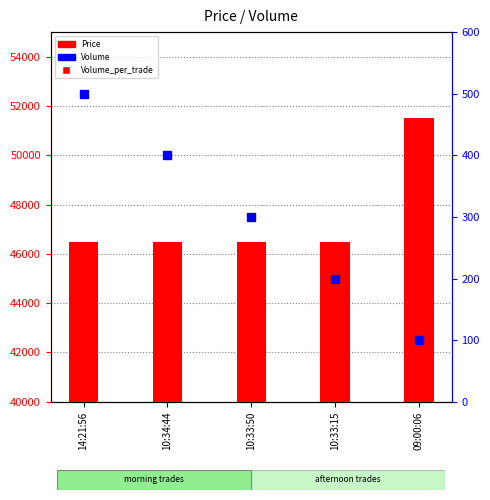

What are all the series names shown in the legend?

Price, Volume_per_trade, Volume